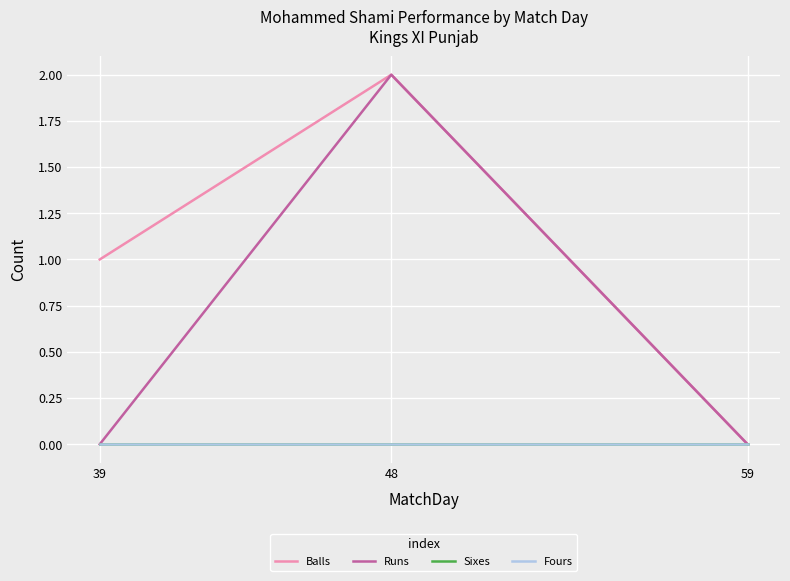

Is this an area chart (filled region under the line)?

No